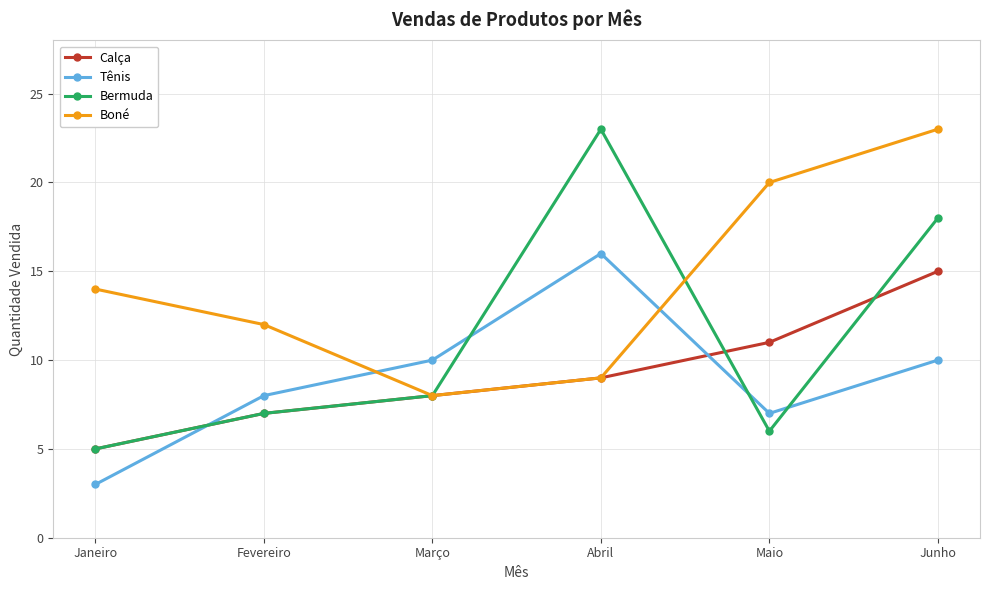

What is the sum of the Calça values at Maio and Março?

19